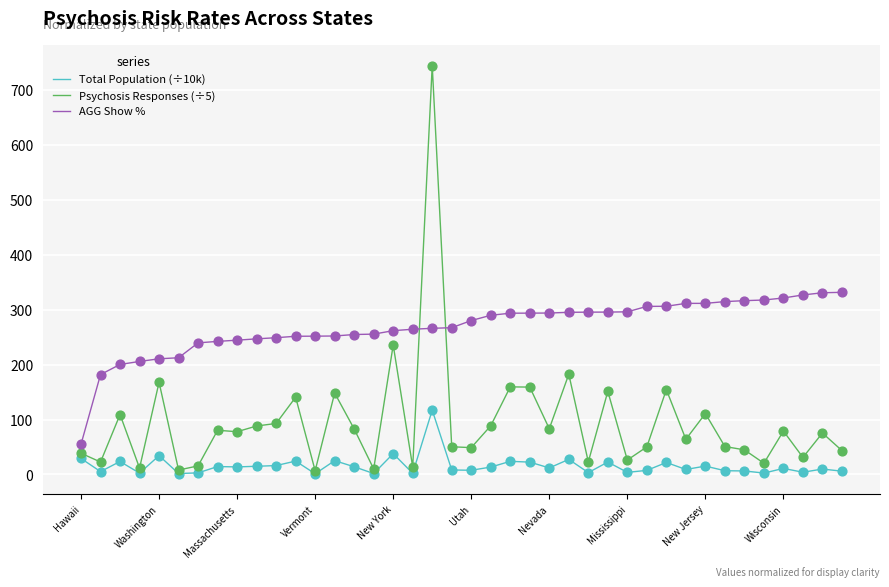

What are all the series names shown in the legend?

Total Population (÷10k), Psychosis Responses (÷5), AGG Show %